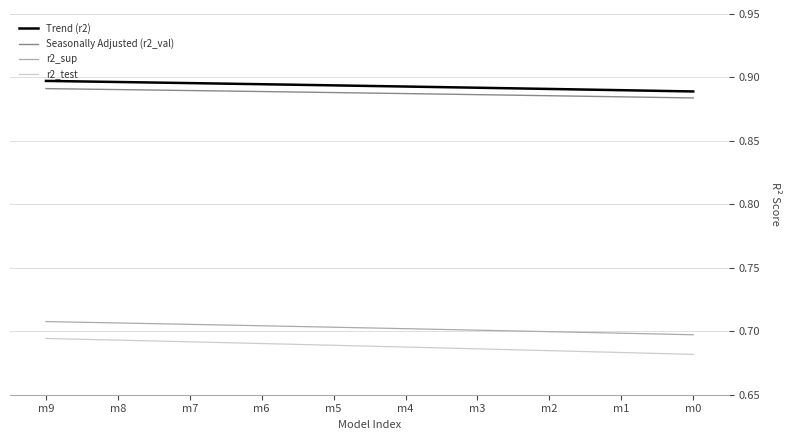

True or false: r2_sup has a value of 0.7 at m4.

True